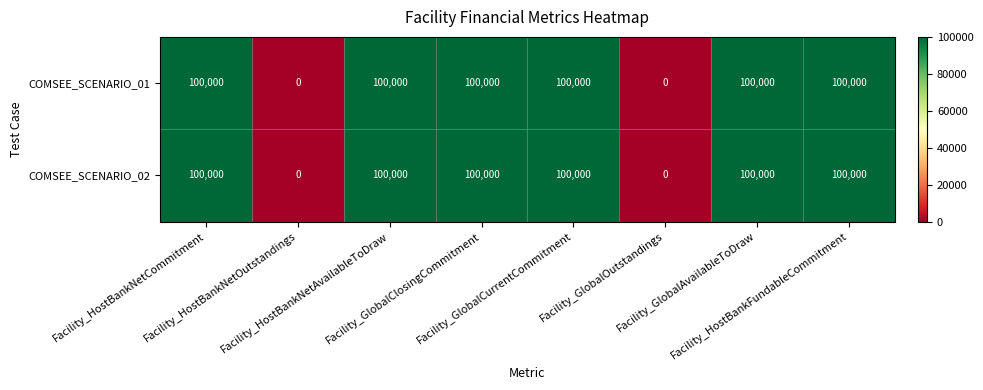

How many distinct data groups are displayed?

2